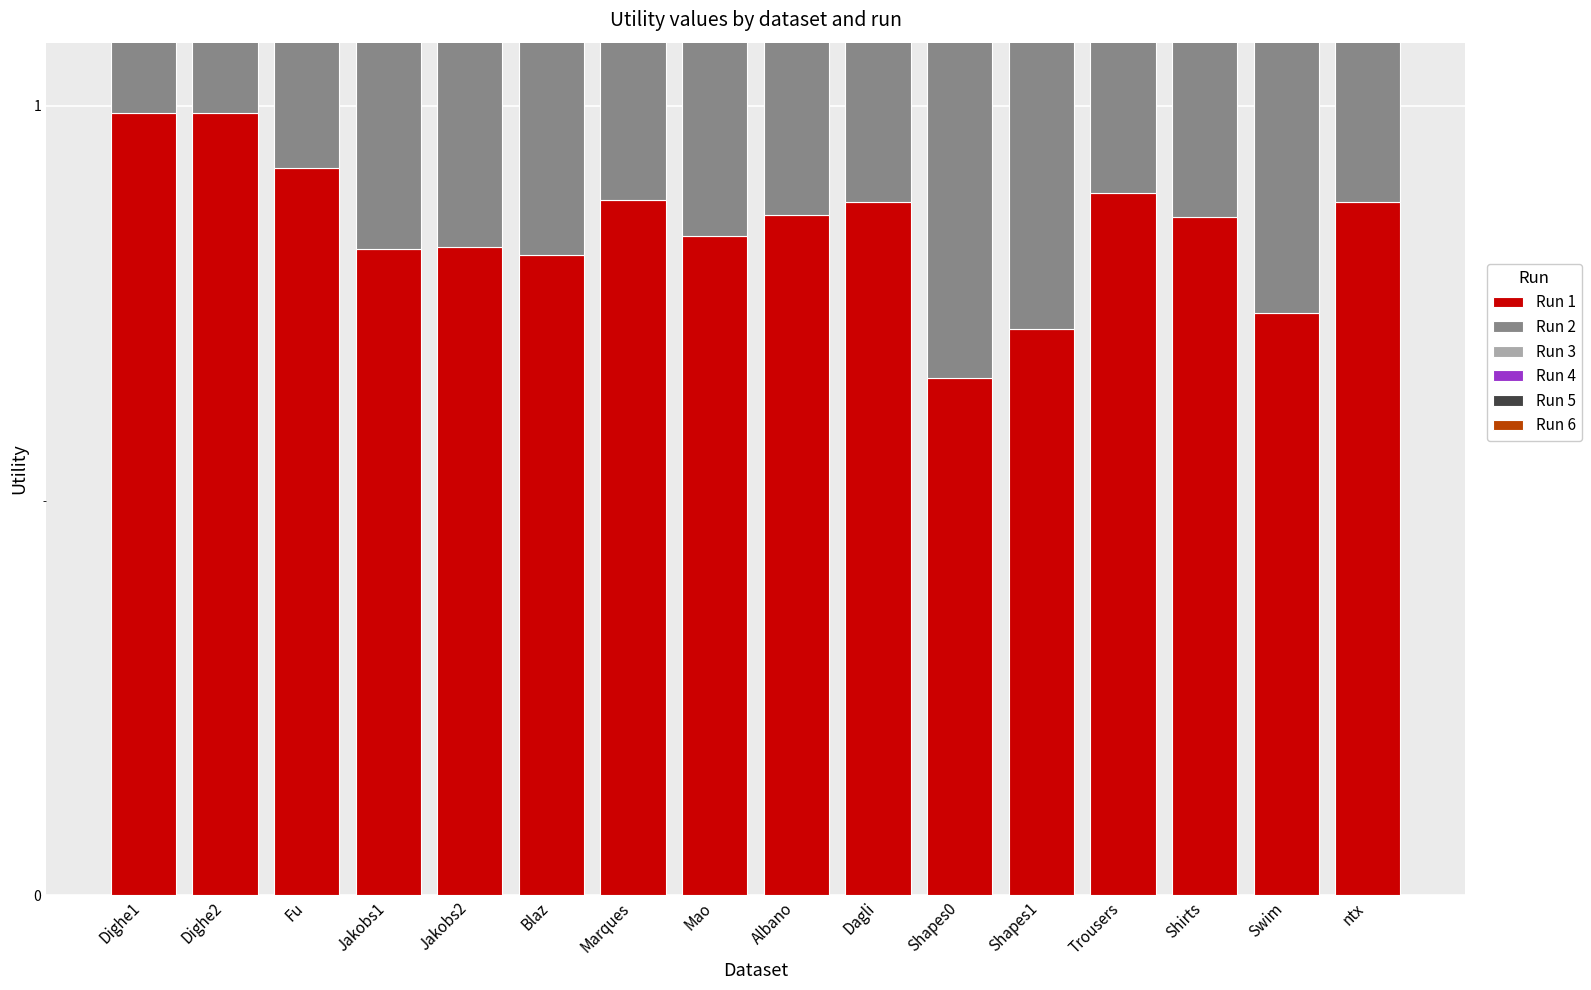

Which series has the largest total across all categories?

Run 5